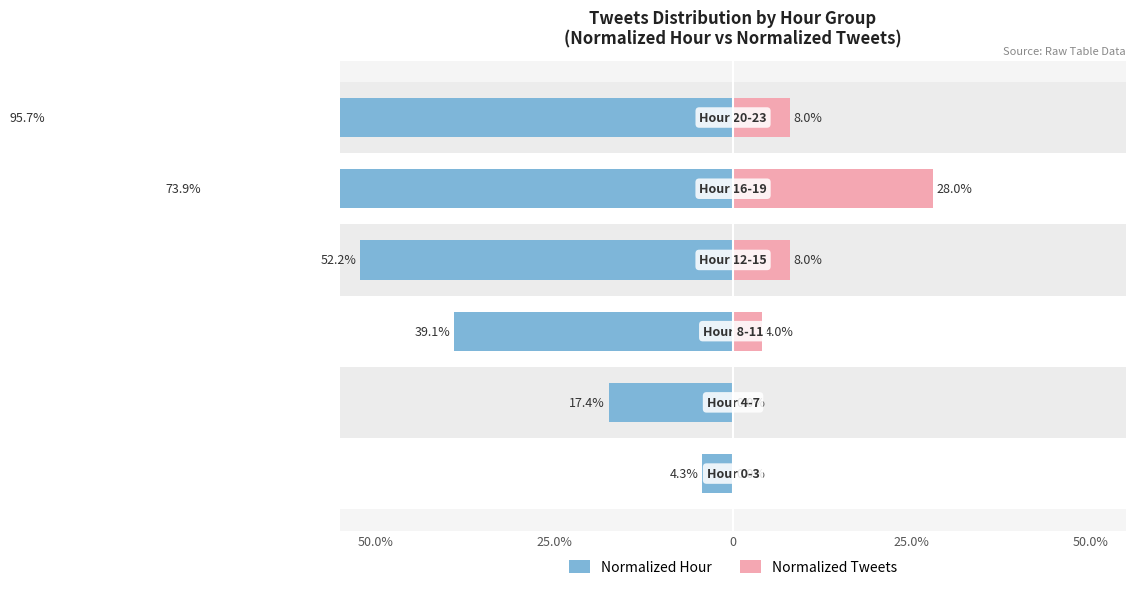

What is the sum of all Normalized Hour values?

282.6